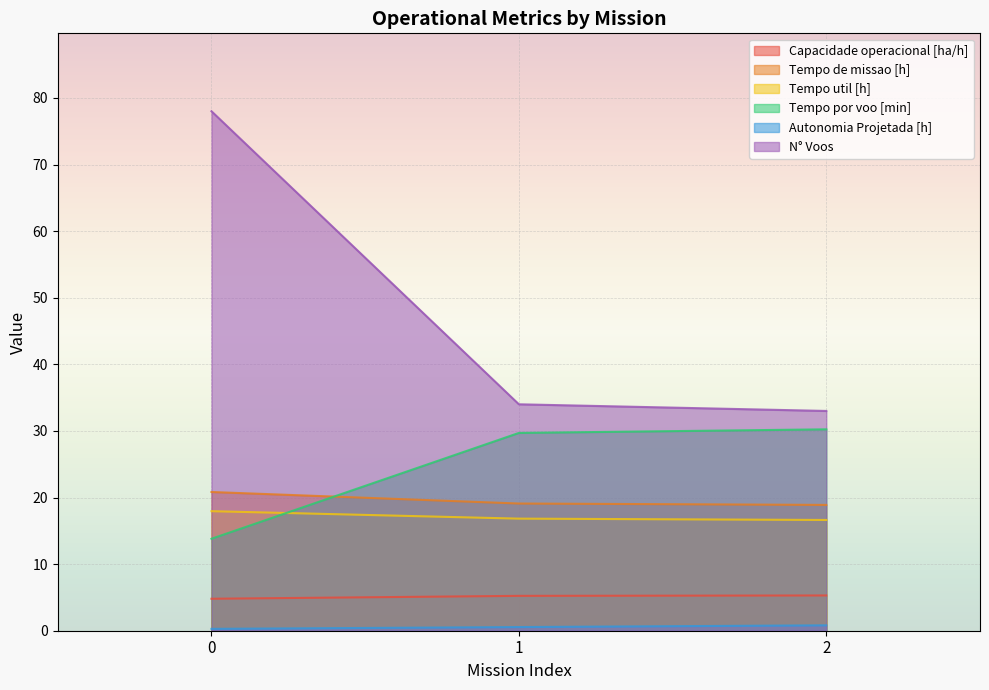

Rank the series at 1 from lowest to highest value.

Autonomia Projetada [h], Capacidade operacional [ha/h], Tempo util [h], Tempo de missao [h], Tempo por voo [min], N° Voos